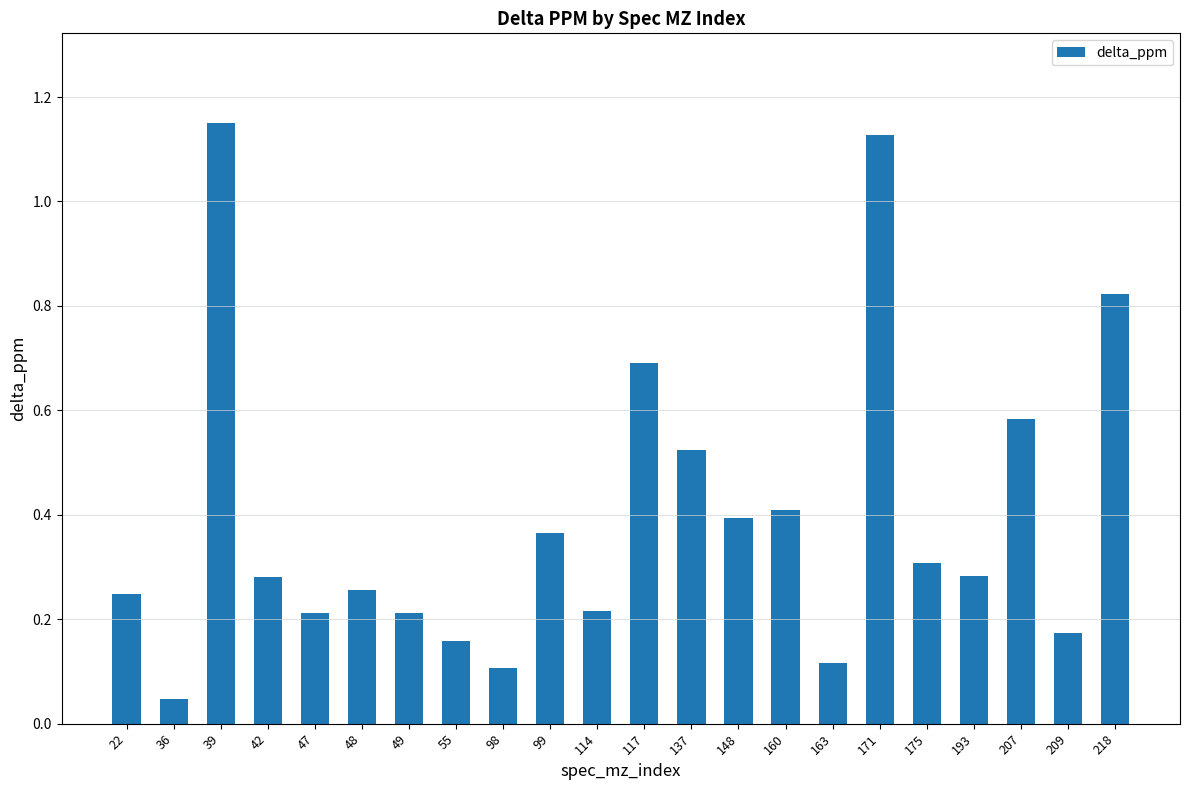

Between 48 and 117, which is larger?

117